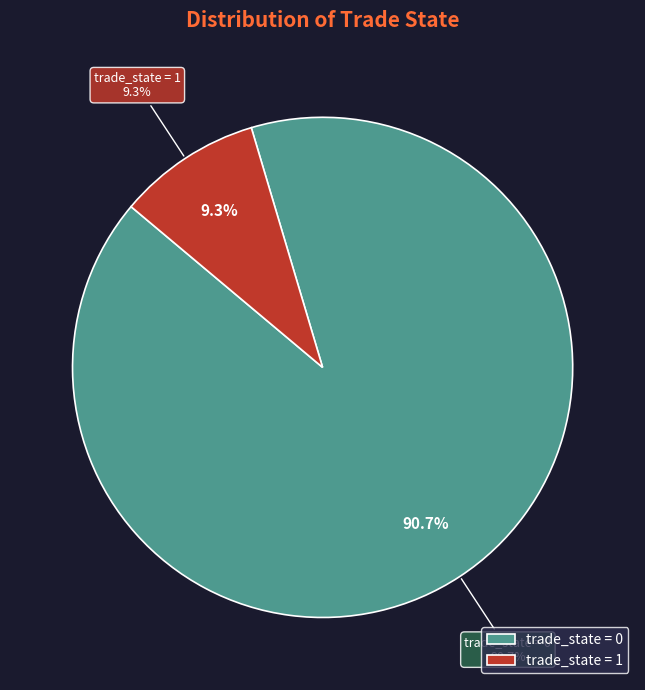

Do 1 and 0 together represent more than half of the pie?

Yes